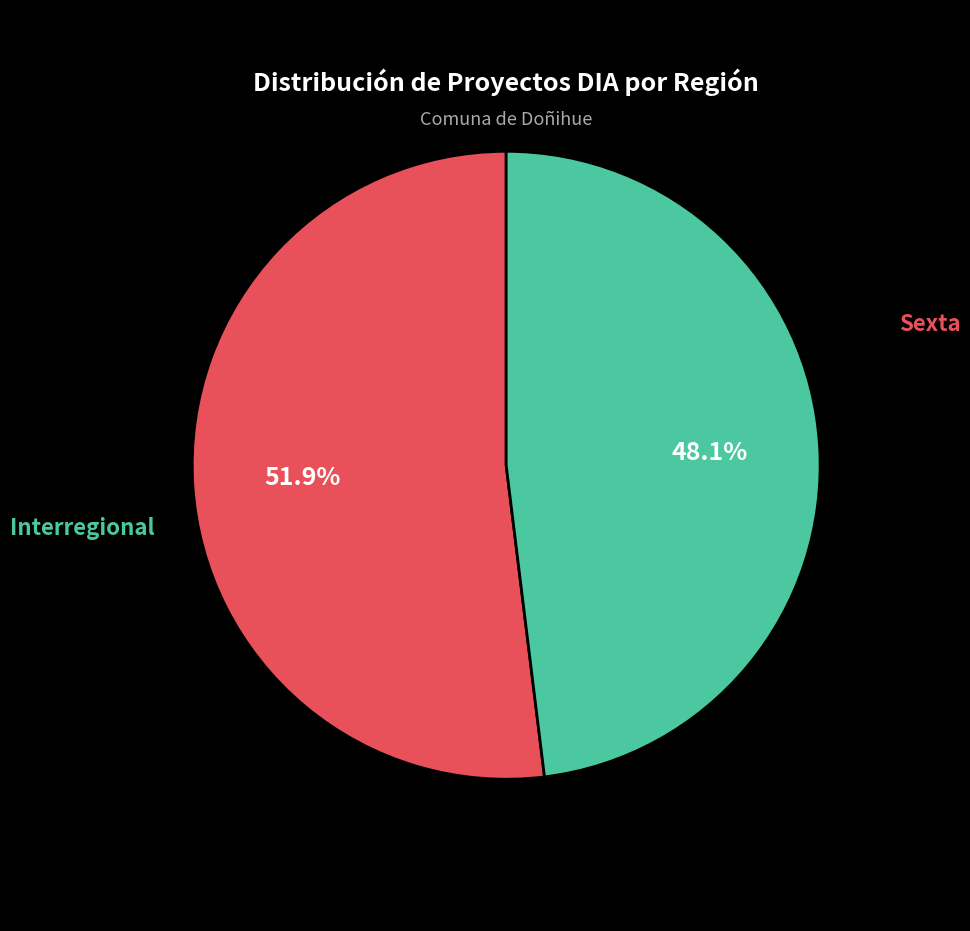

To the nearest percent, what is the average slice percentage?

50%